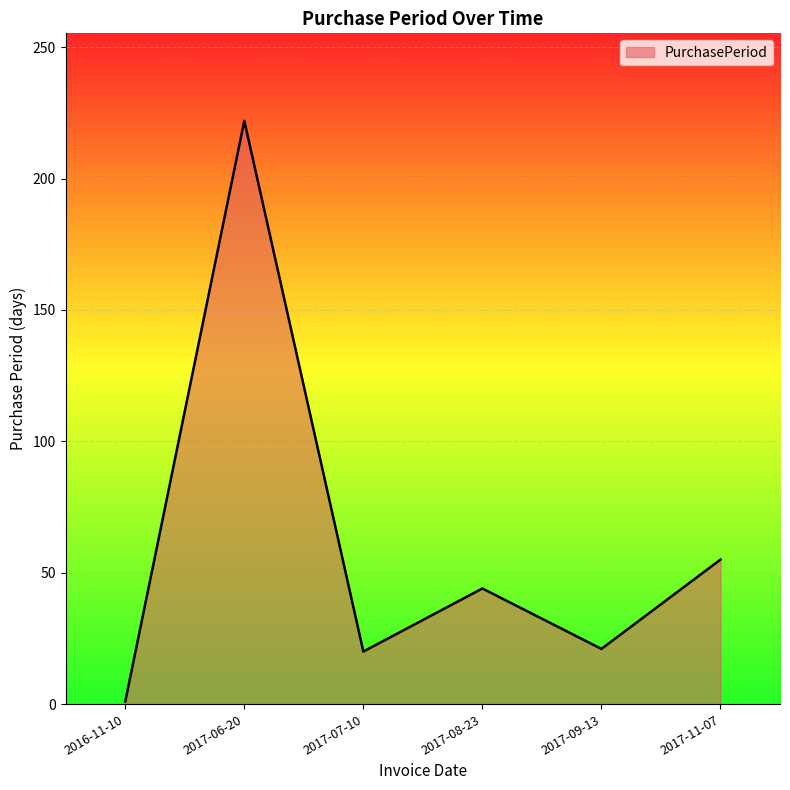

At which category does the chart reach its minimum across all series?

2016-11-10